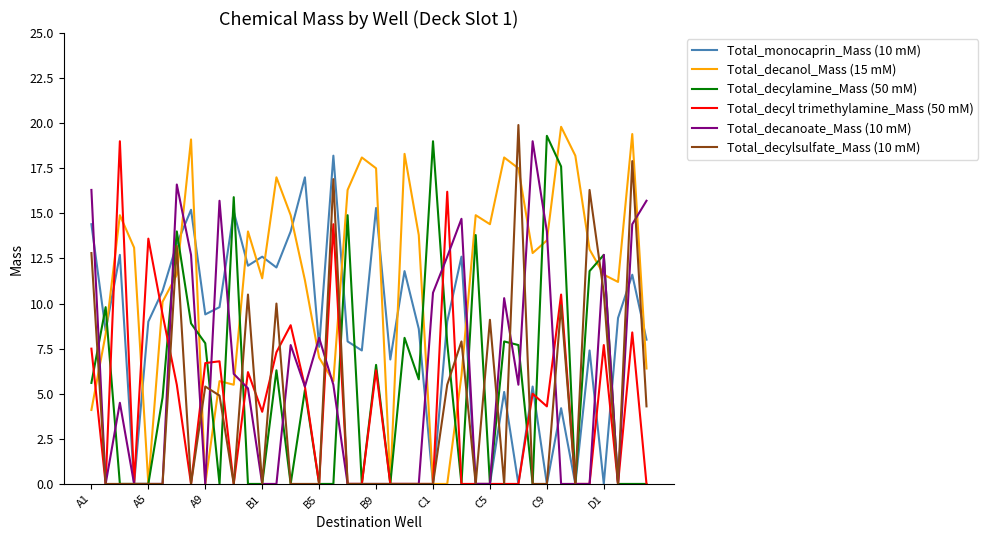

What is the difference between the highest and lowest values at A1?

12.2